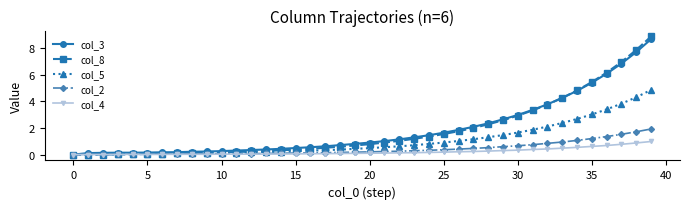

Which series has the largest range (max minus min)?

col_8